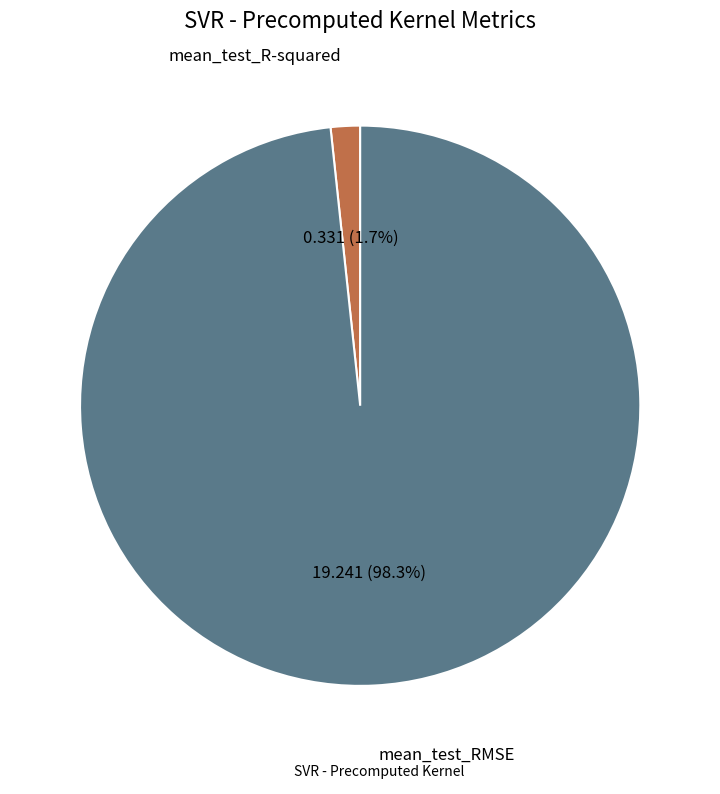

To the nearest percent, what is the difference between the largest and smallest slice percentages?

97%